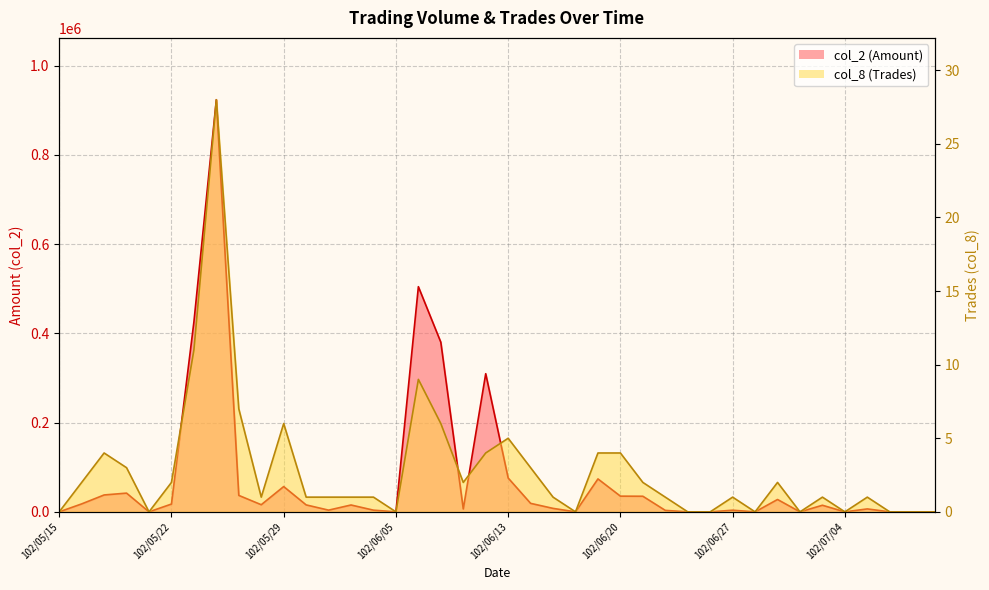

At which label does col_2 (Amount) reach its minimum?

102/05/15